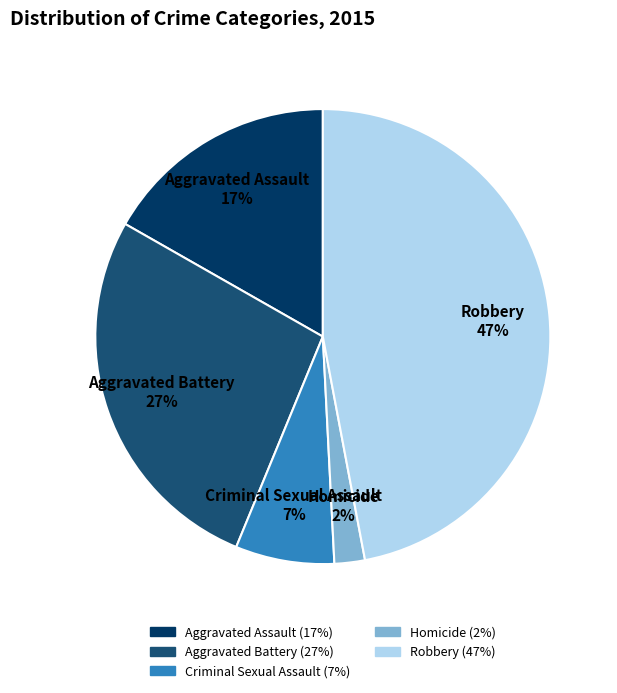

Combined, do Homicide 2% and Aggravated Battery 27% account for over 50%?

No